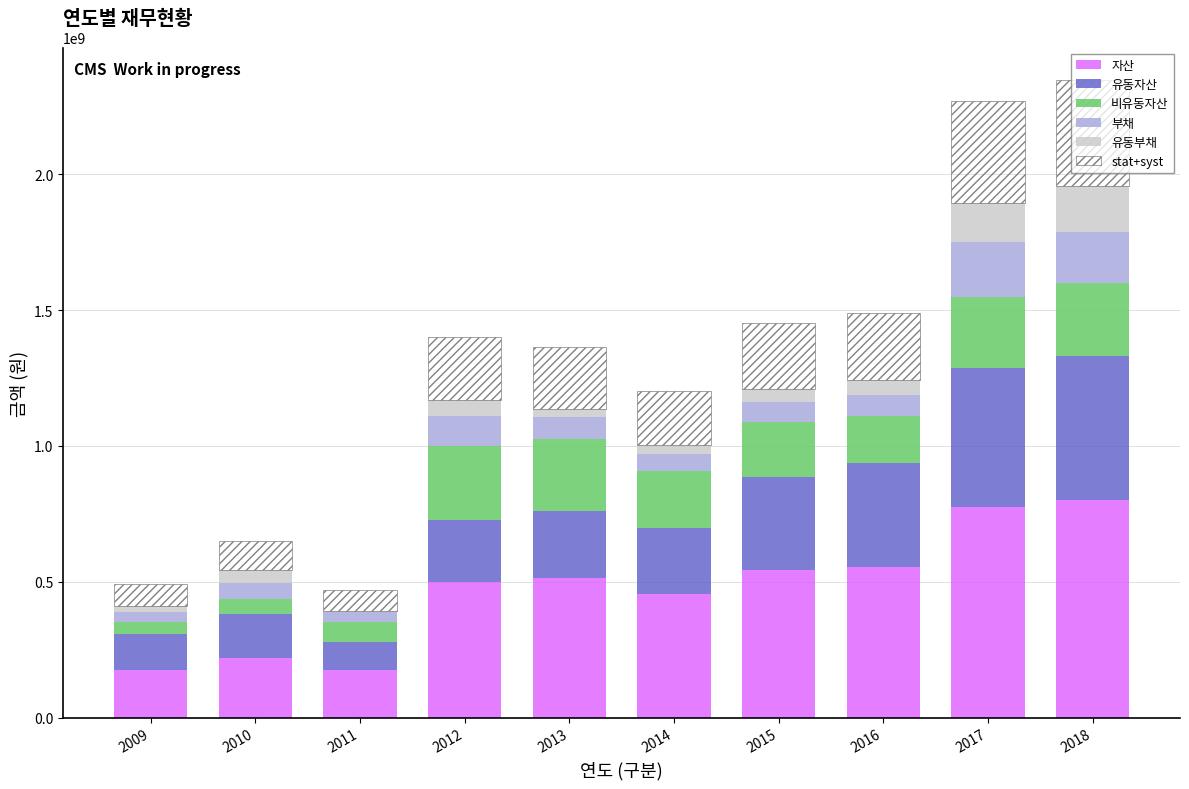

What is the total value across all series at 2016?

1489674050.4